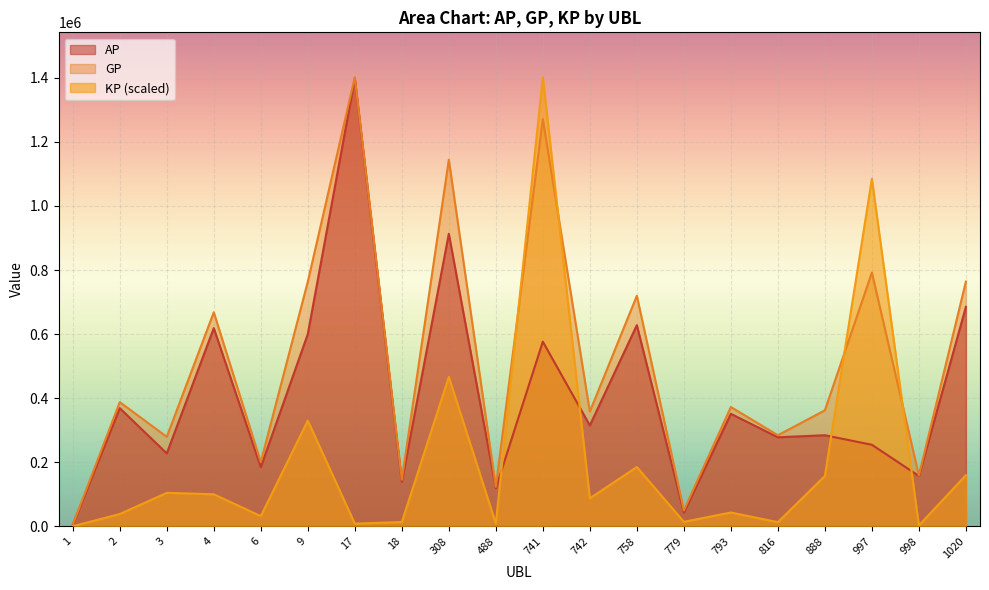

At how many categories does at least one series exceed 834957?

4